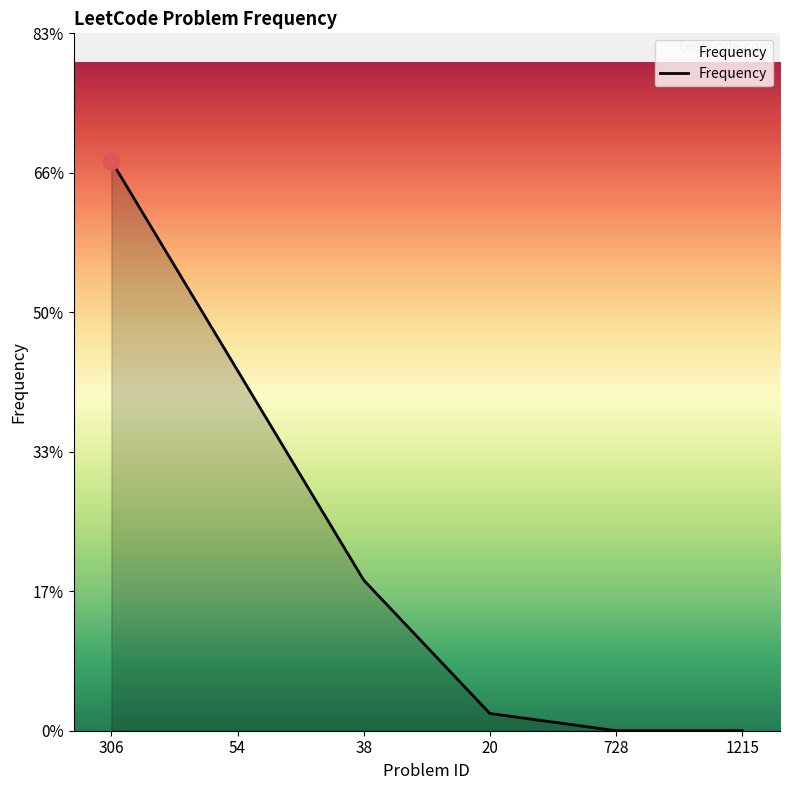

Rank the categories by value from highest to lowest.

306, 54, 38, 20, 728, 1215